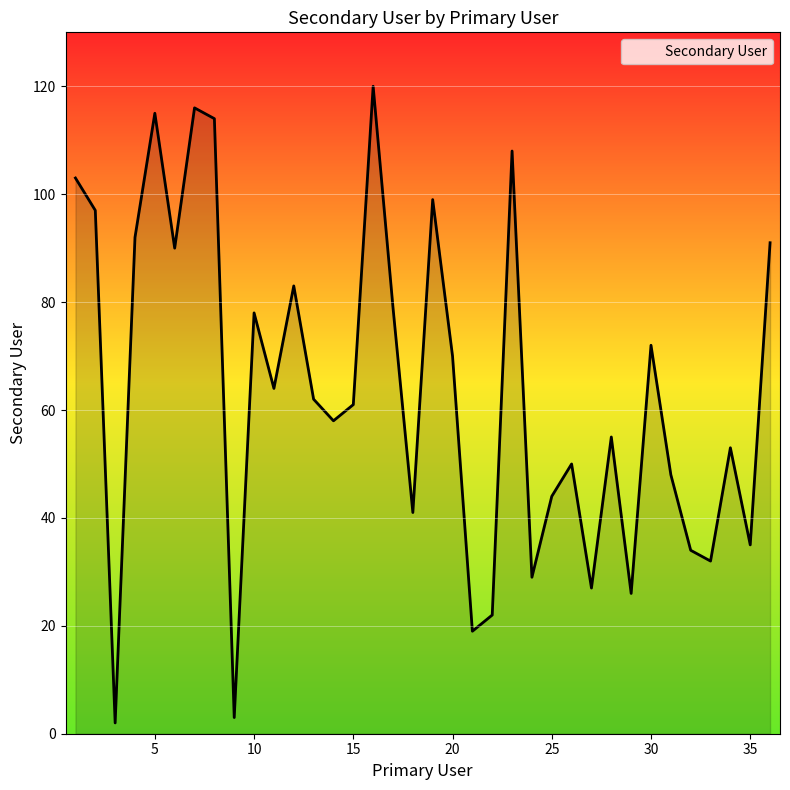

What is the maximum value shown in the chart?

120